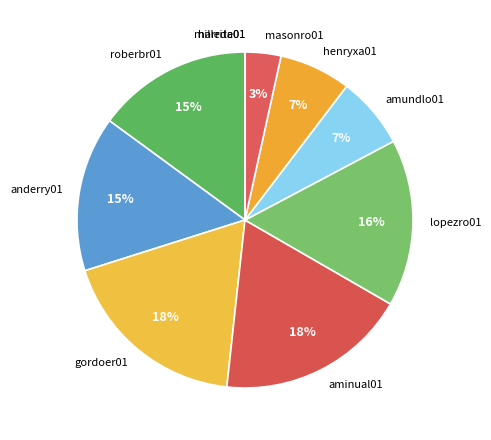

True or false: amundlo01 accounts for 1% of the total.

False